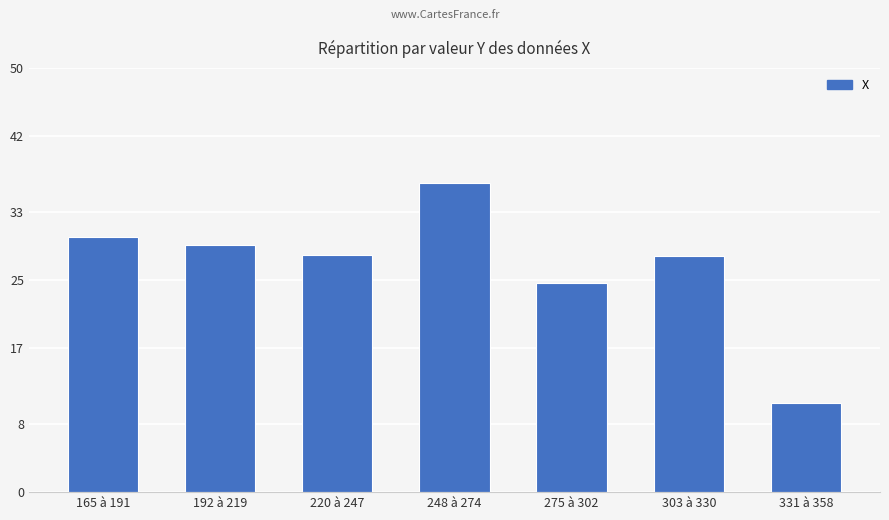

Is it true that the value at 220 à 247 is 356.6?

False